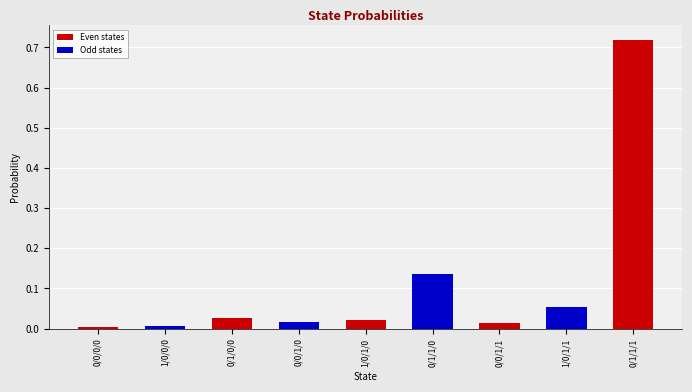

Reading left to right, list all the values displayed in this chart.

p values: 0.0	0.0	0.0	0.0	0.0	0.1	0.0	0.1	0.7
reference: 0.0	0.0	0.0	0.0	0.0	0.1	0.0	0.1	0.7